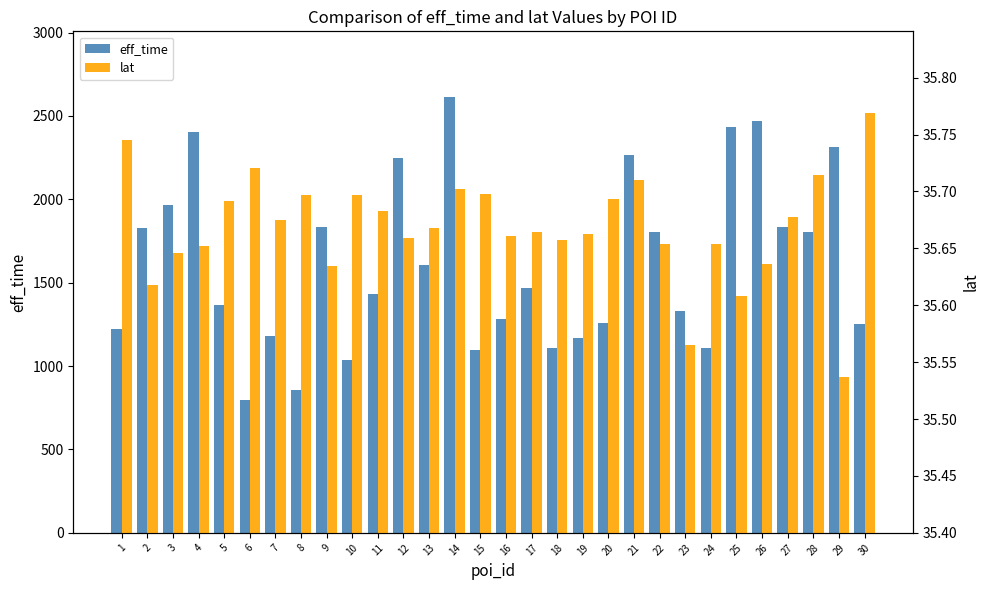

True or false: lat has a value of 35.7 at 15.

True